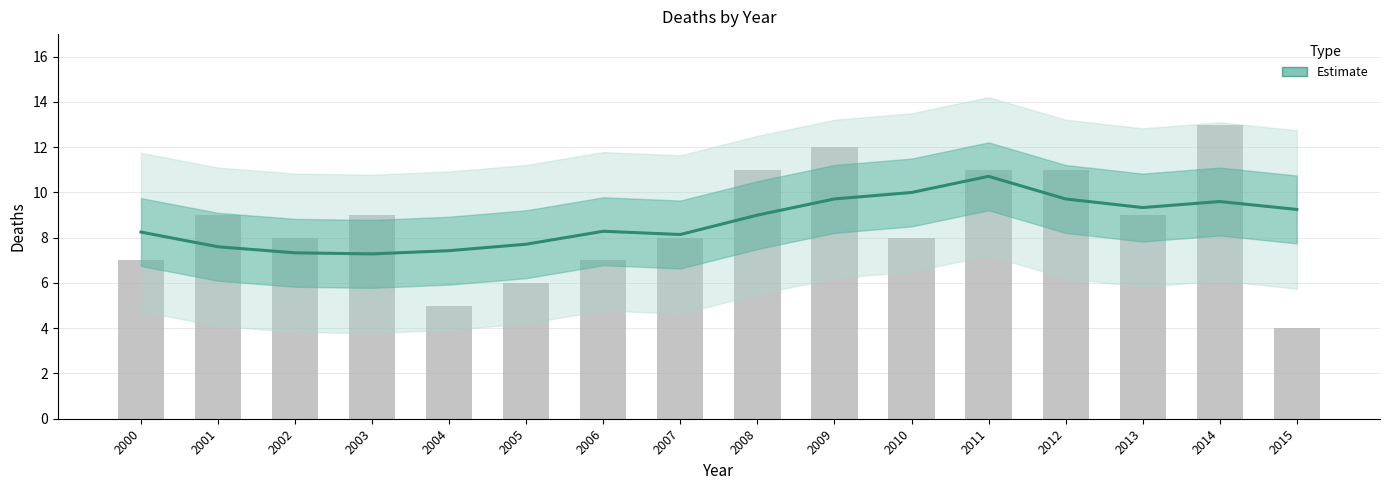

Reading left to right, extract all data points from this chart.

2000=8.2	2001=7.6	2002=7.3	2003=7.3	2004=7.4	2005=7.7	2006=8.3	2007=8.1	2008=9.0	2009=9.7	2010=10.0	2011=10.7	2012=9.7	2013=9.3	2014=9.6	2015=9.2